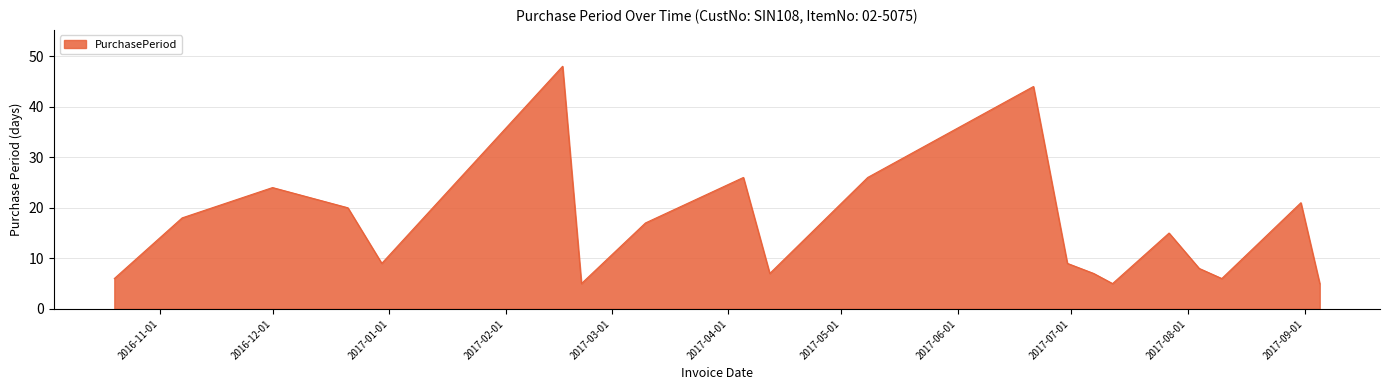

What is the smallest value displayed?

5